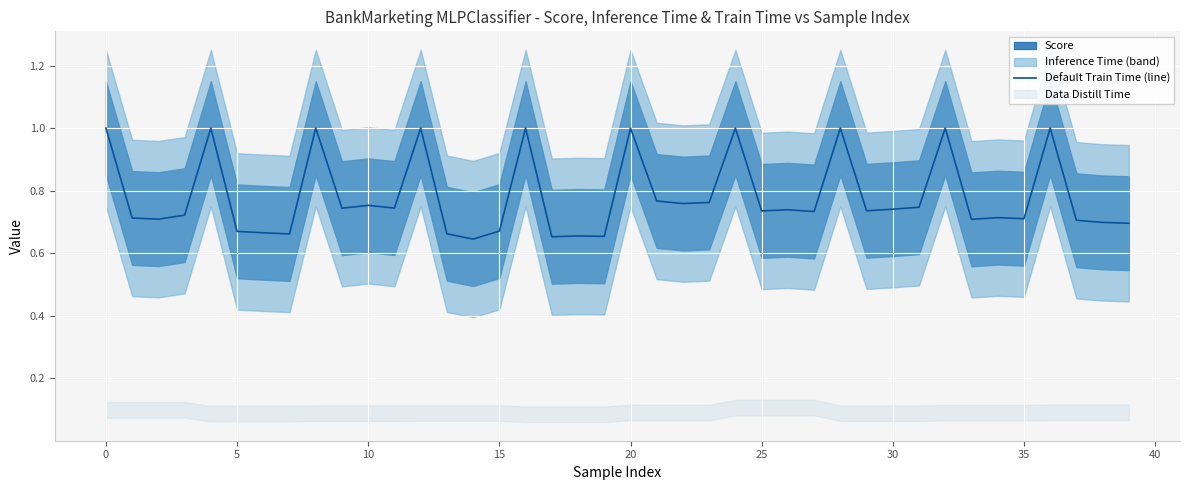

What is the change in value from 12 to 39?

-0.3